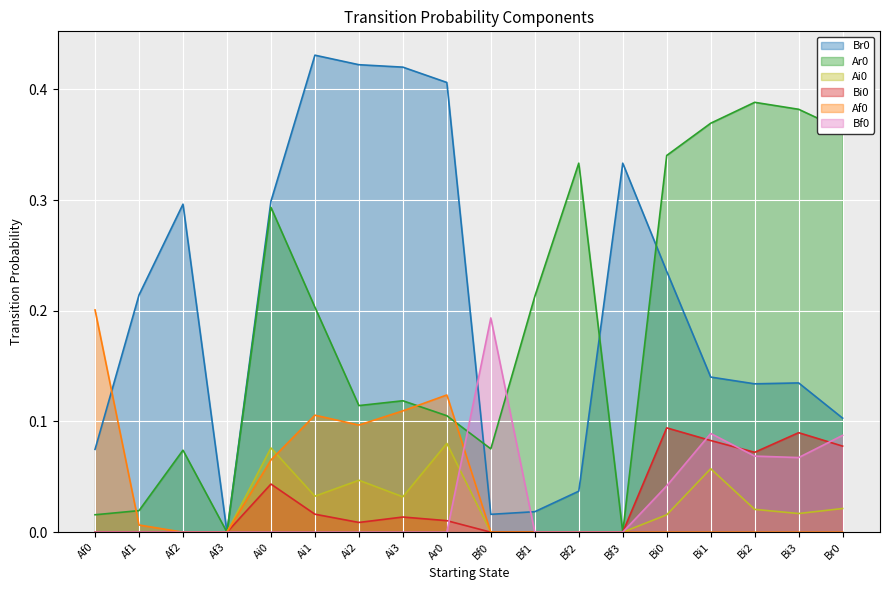

Where is the first local maximum for Af0?

Ai1